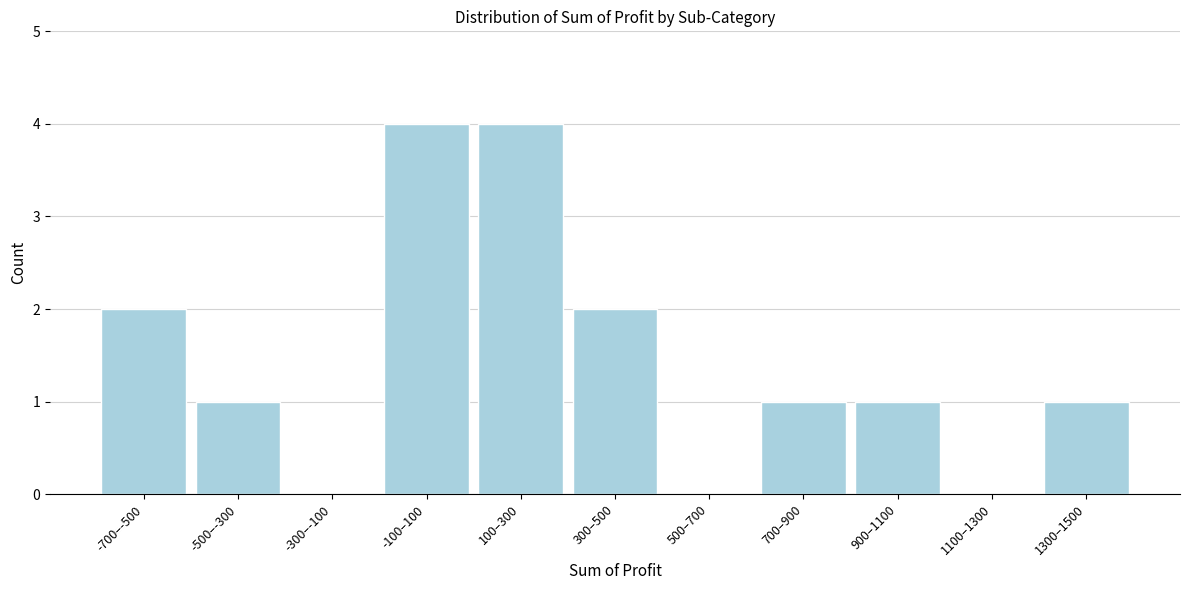

Reading right to left, extract all data points from this chart.

1300–1500=1	1100–1300=0	900–1100=1	700–900=1	500–700=0	300–500=2	100–300=4	-100–100=4	-300–-100=0	-500–-300=1	-700–-500=2